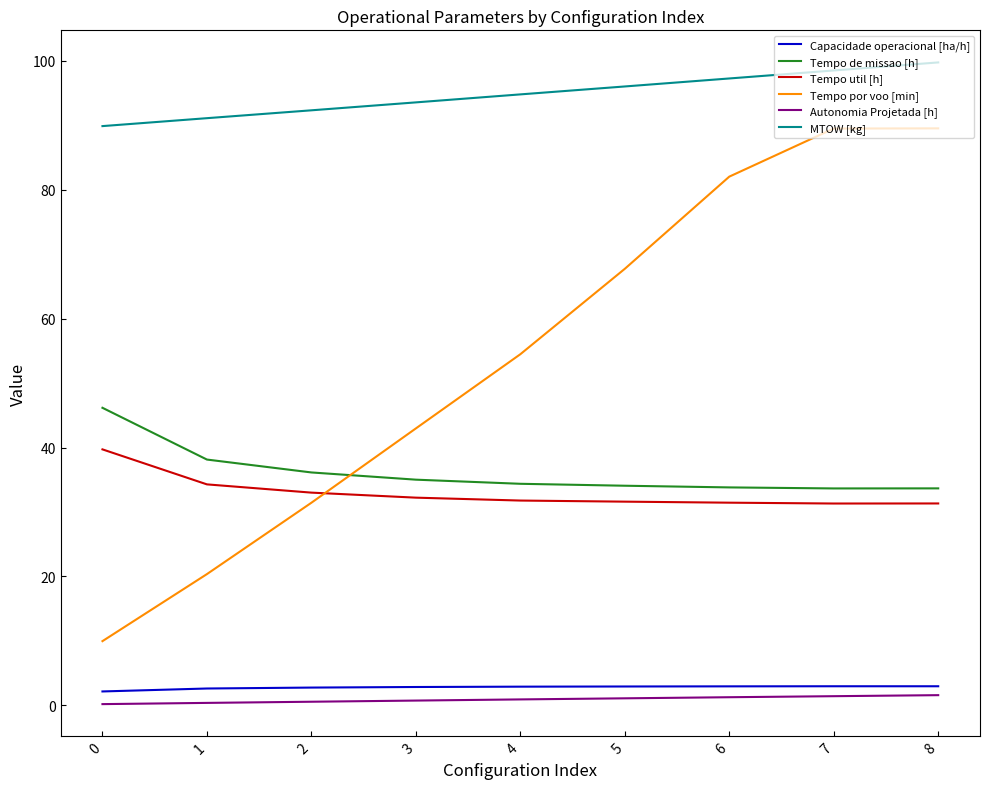

Which series has the largest total across all categories?

MTOW [kg]